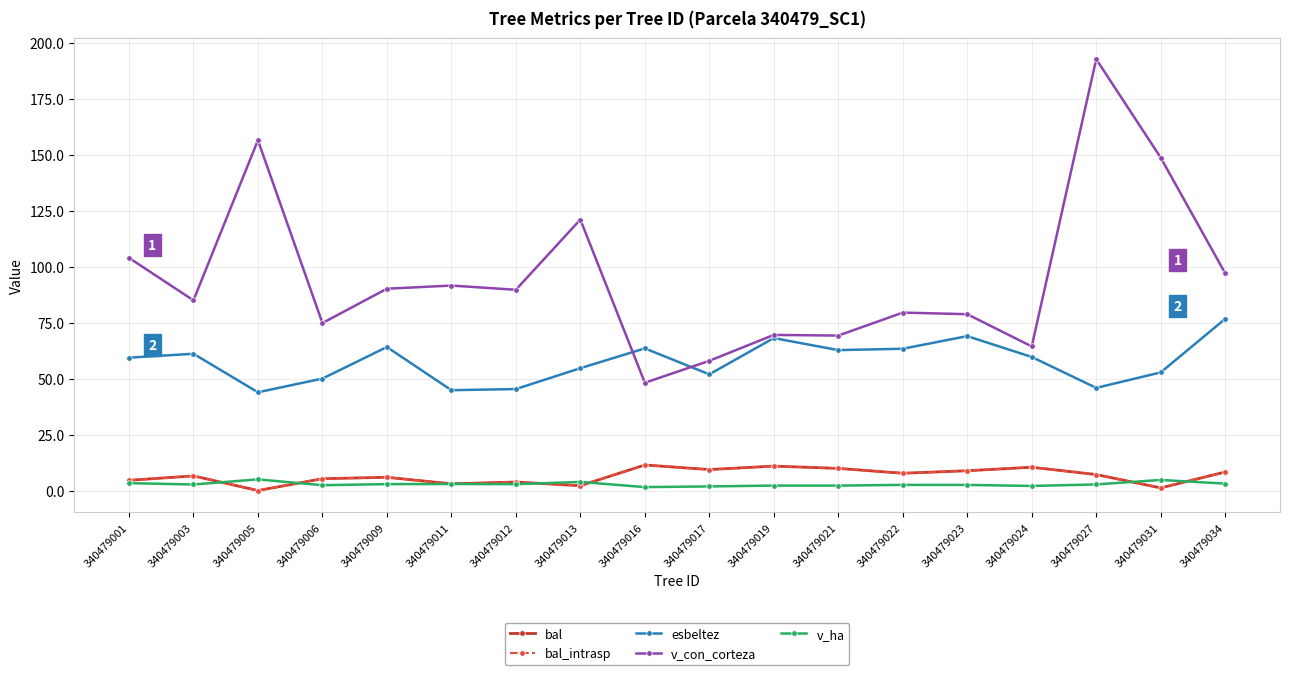

Is this an area chart (filled region under the line)?

No